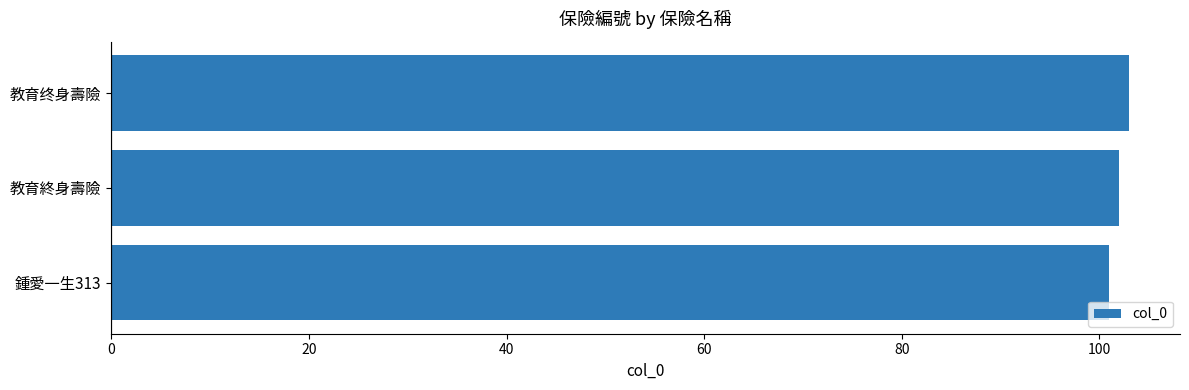

What is the smallest value displayed?

101